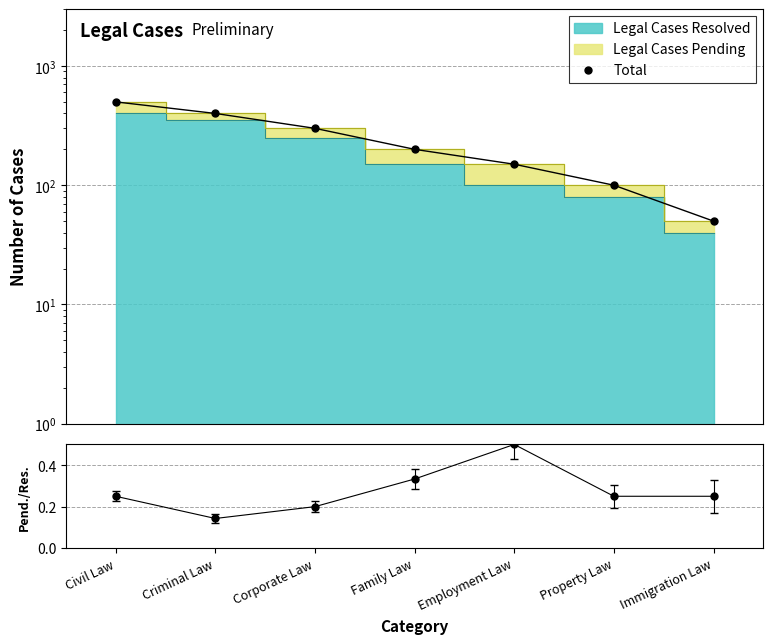

Is the value of Pending/Resolved at Corporate Law greater than the value of Total at Corporate Law?

No